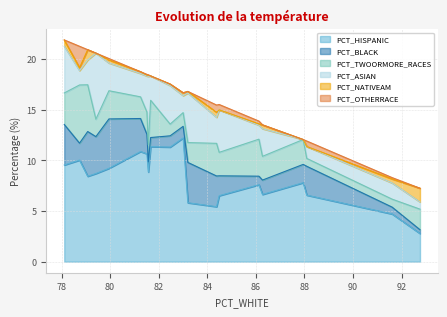

How many data points in PCT_BLACK are less than 1?

5